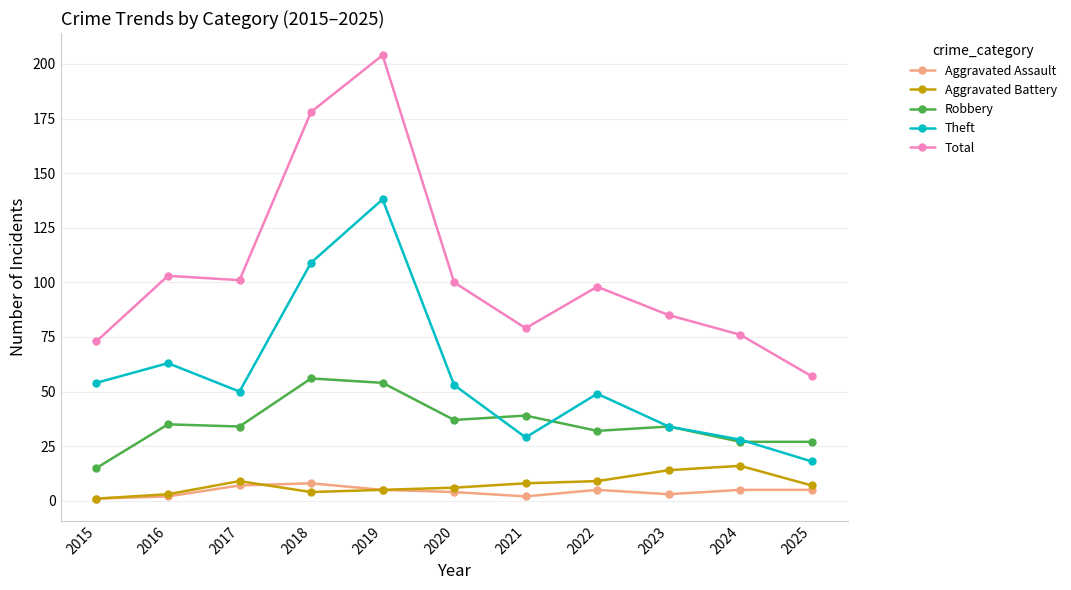

In Theft, how many points are lower than both neighbors (excluding endpoints)?

2